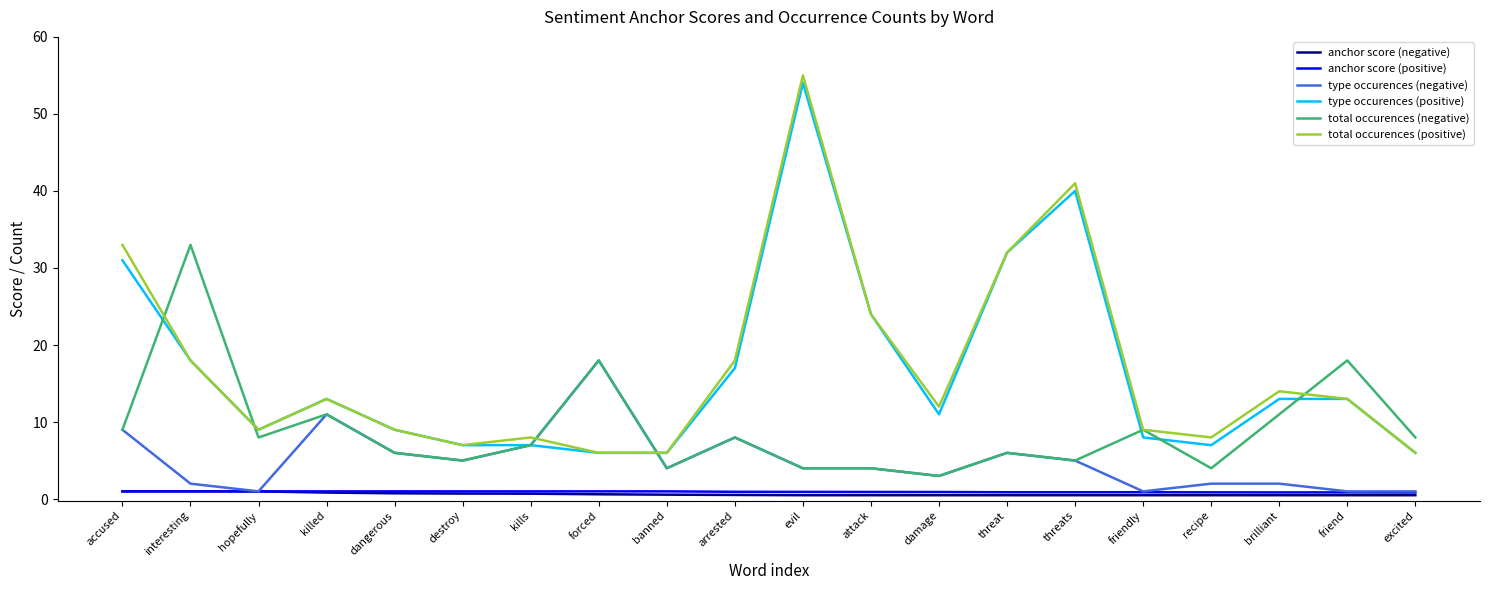

What is the difference between the maximum and second lowest values in the anchor score (negative) series?

0.5